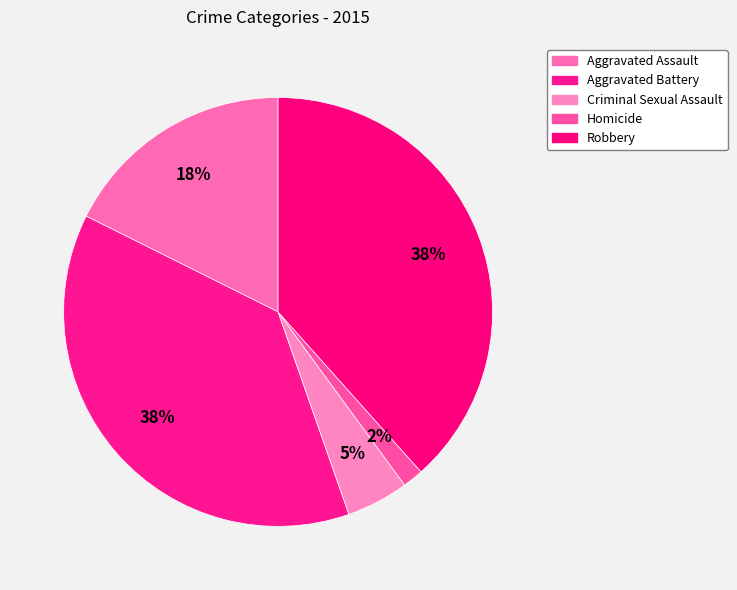

How many slices are in this pie chart?

5